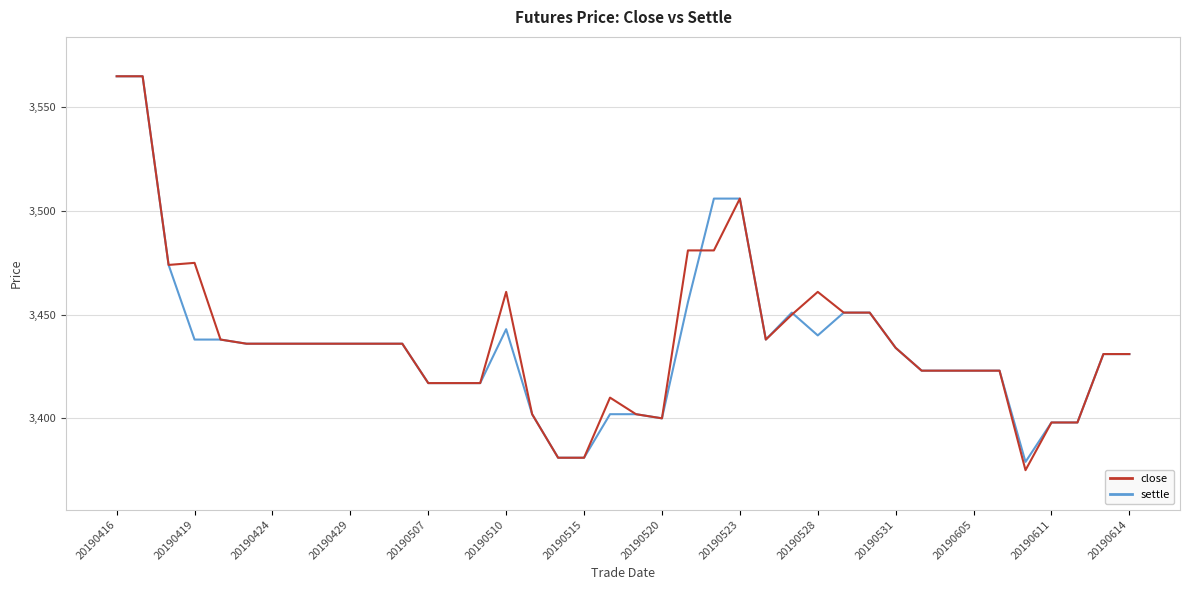

What is the lowest value of the settle series?

3379